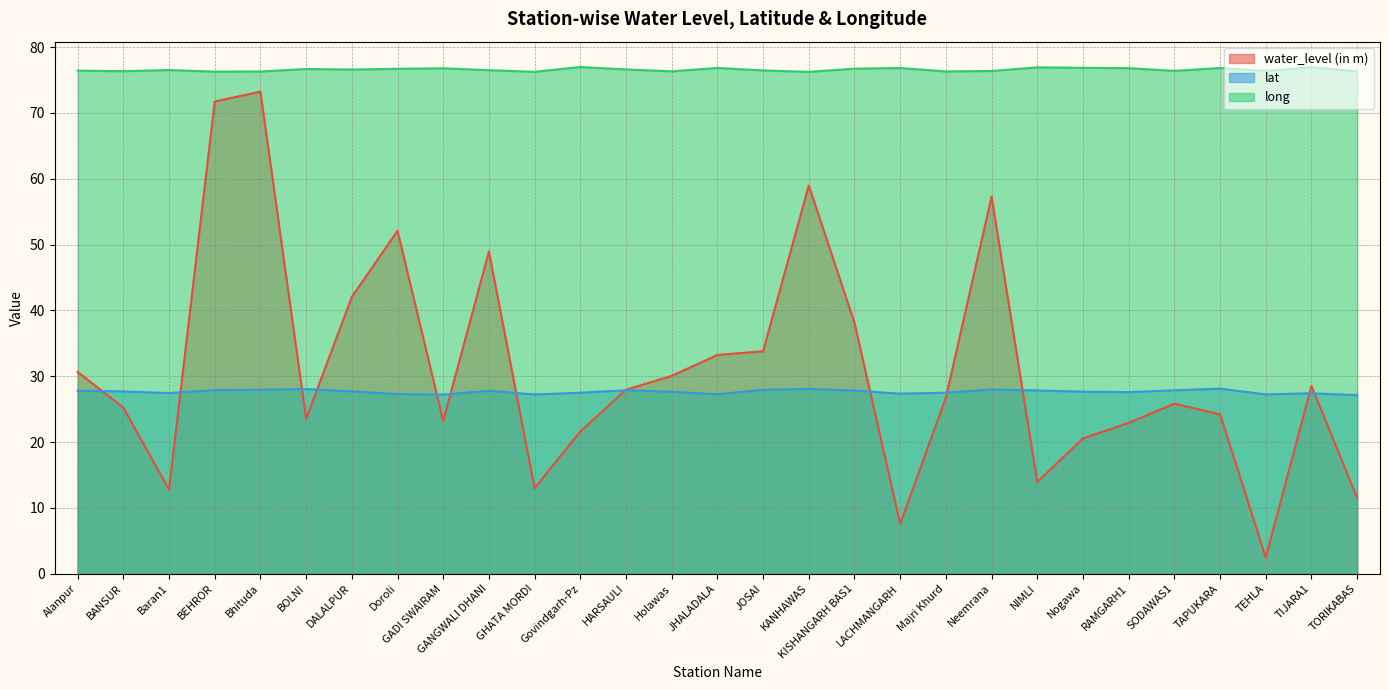

Rank the categories by lat value from highest to lowest.

TAPUKARA, KANHAWAS, BOLNI, Neemrana, Bhituda, JOSAI, BEHROR, HARSAULI, SODAWAS1, NIMLI, KISHANGARH BAS1, Alanpur, GANGWALI DHANI, DALALPUR, BANSUR, Nogawa, Holawas, RAMGARH1, Majri Khurd, Govindgarh-Pz, Baran1, TIJARA1, LACHMANGARH, Doroli, JHALADALA, TEHLA, GHATA MORDI, GADI SWAIRAM, TORIKABAS